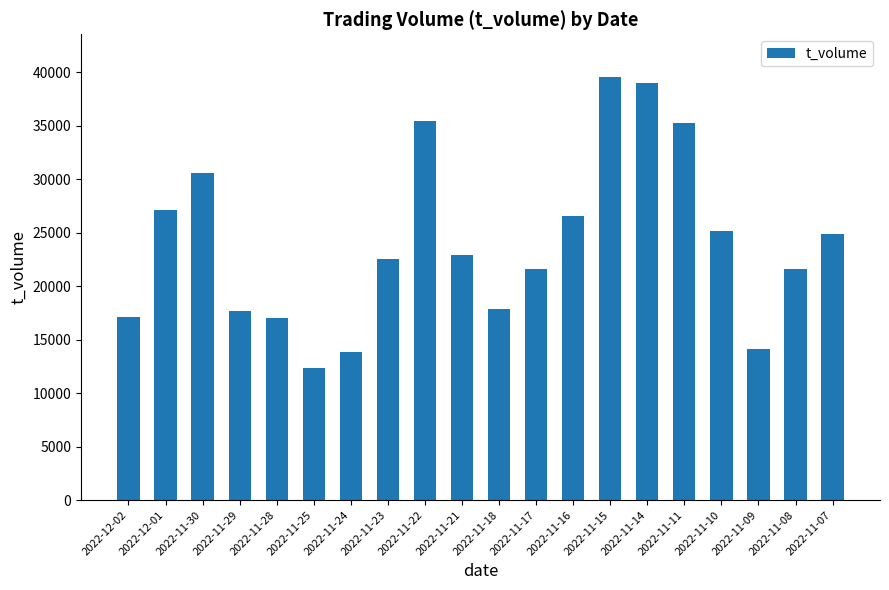

Approximately how many times larger is the value at 2022-12-01 compared to 2022-11-29?

1.5